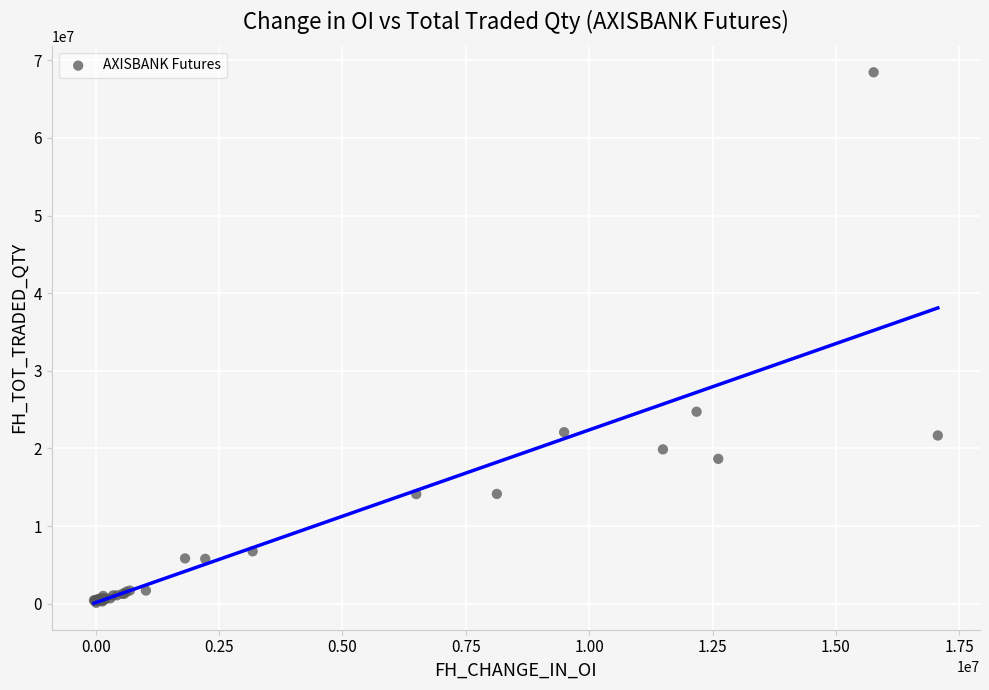

What Y value in the scatter plot is closest to 34291562?

24736250